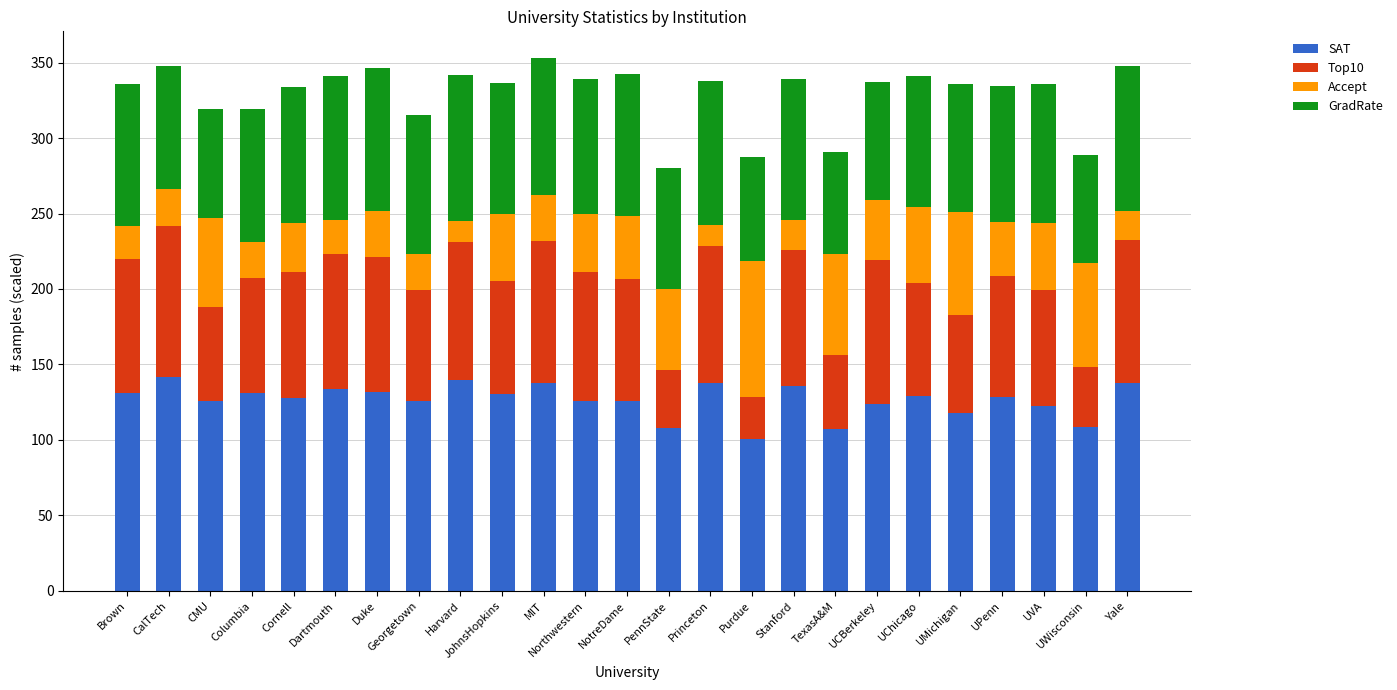

What is the difference between the second highest and second lowest values in the SAT series?

32.5